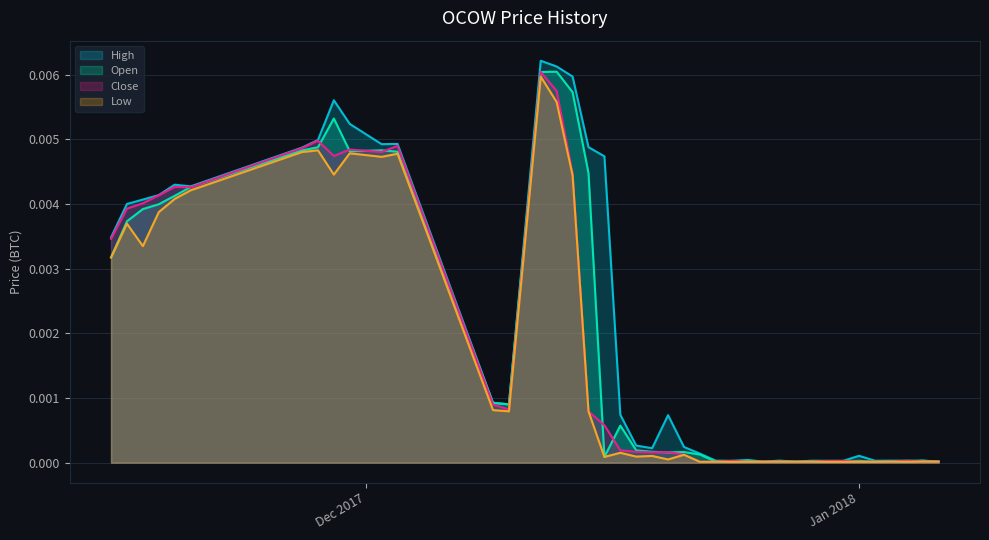

Is the value of High at 2017-12-31 greater than the value of Close at 2017-12-25?

Yes